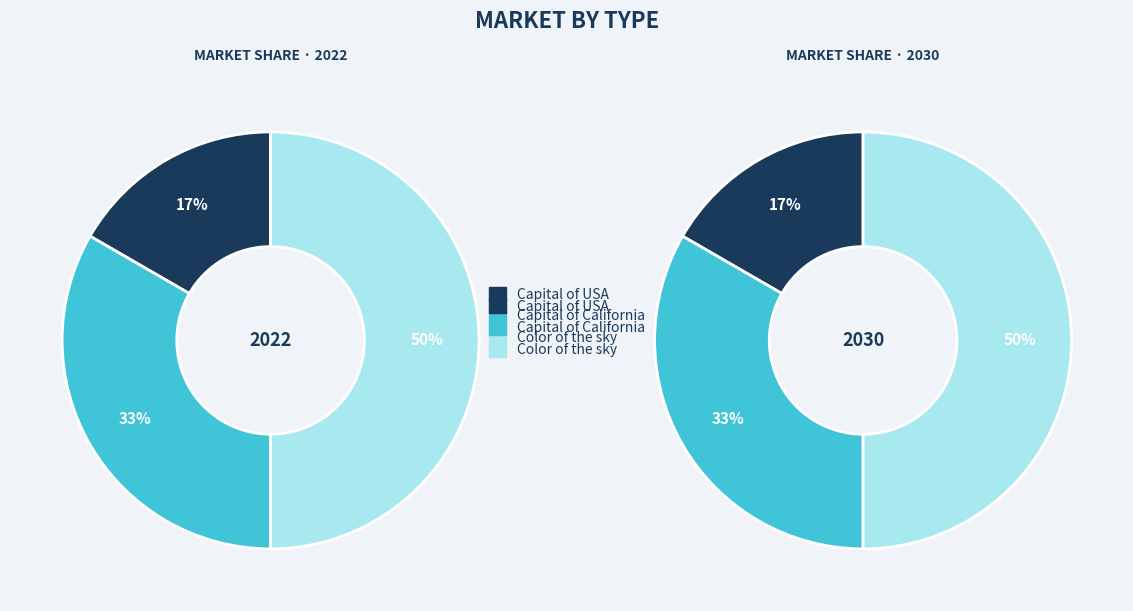

Do What's the capital of California? and What's the capital of United States? together represent more than half of the pie?

No